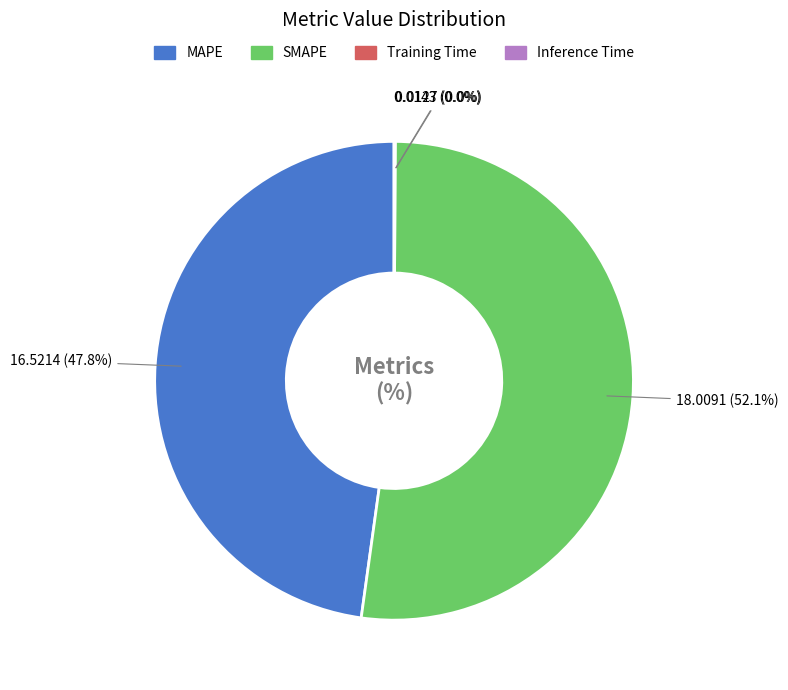

Between SMAPE and MAPE, which is larger?

SMAPE